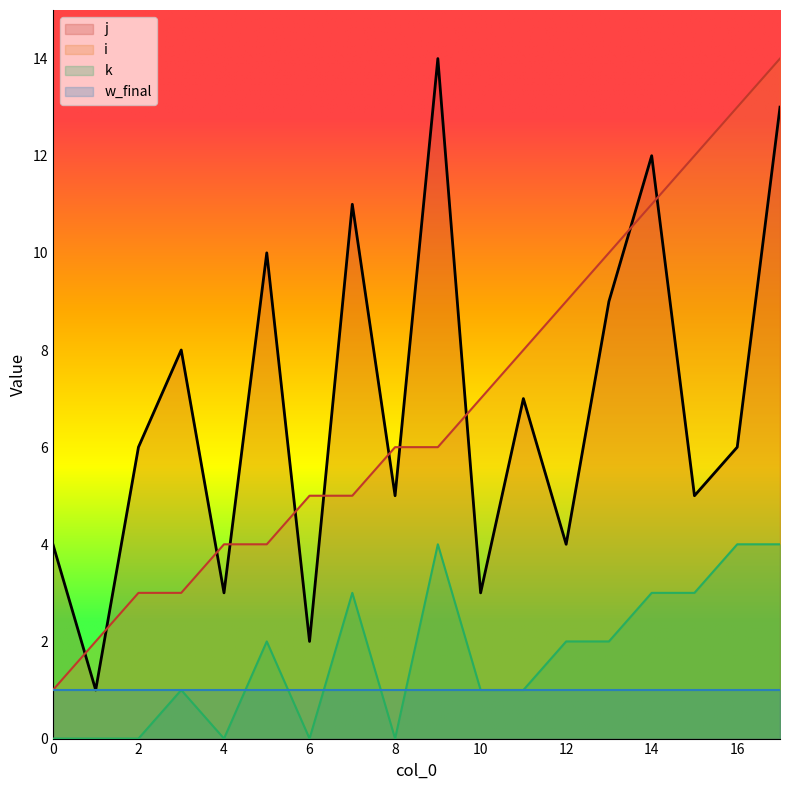

At which category does the chart reach its peak across all series?

17